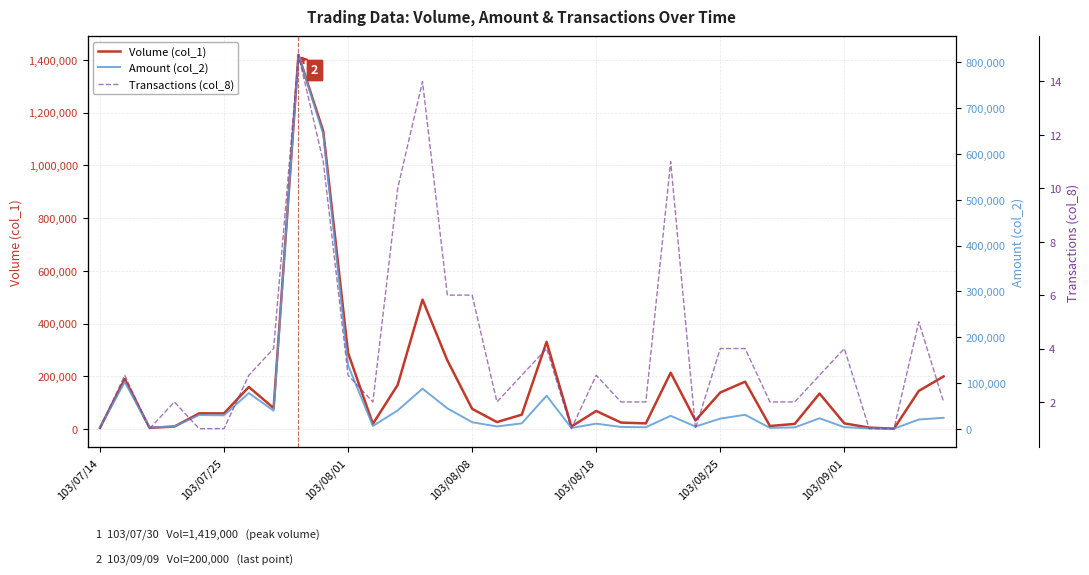

True or false: Volume (col_1) and Amount (col_2) cross at least once.

False